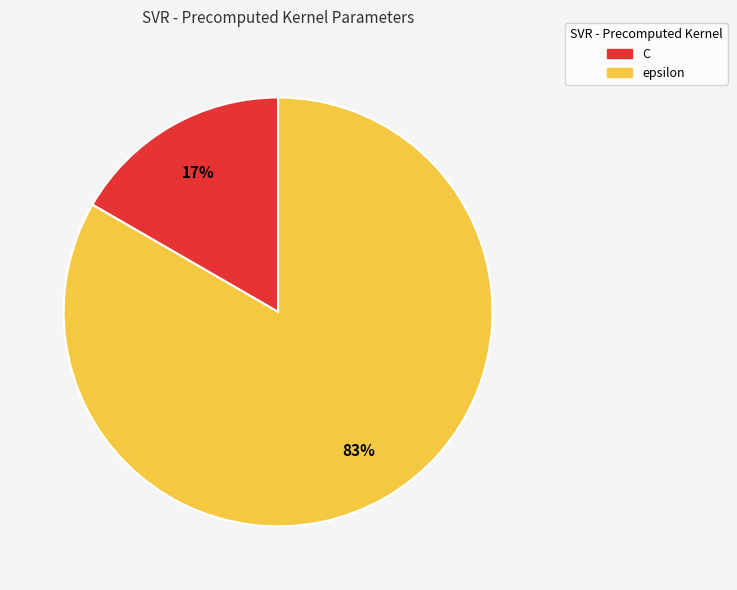

Which slice is the smallest?

C